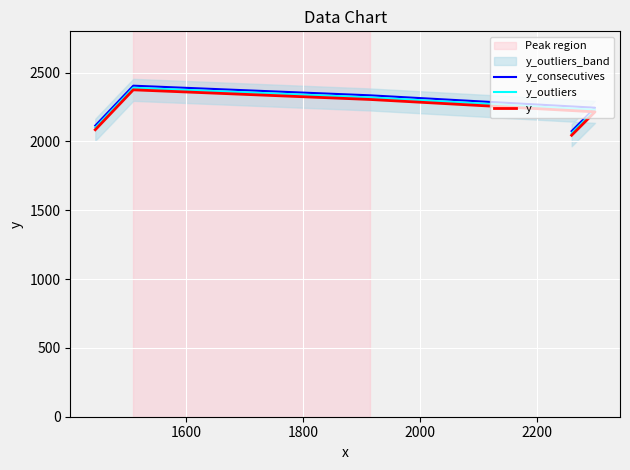

What is the smallest value displayed?

2045